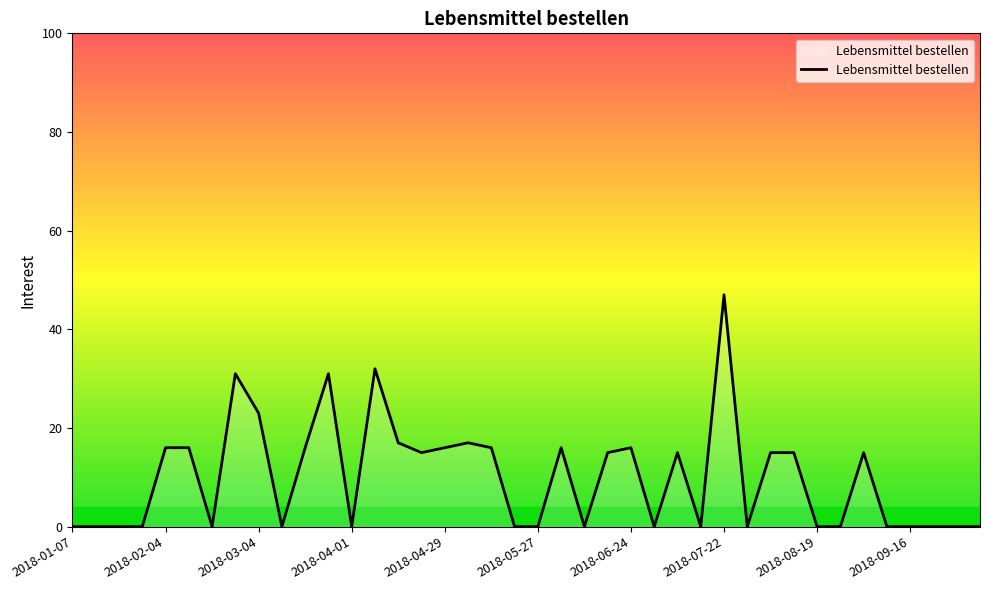

What is the difference between the maximum and minimum values?

47